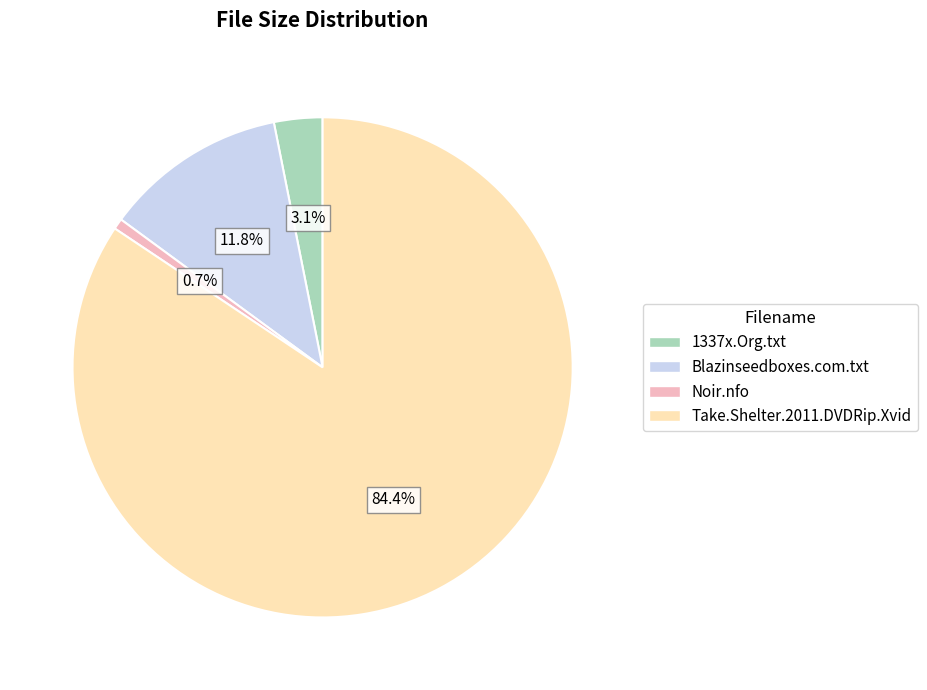

Approximately how many times larger is the value at Take.Shelter.2011.DVDRip.Xvid compared to Blazinseedboxes.com.txt?

7.2